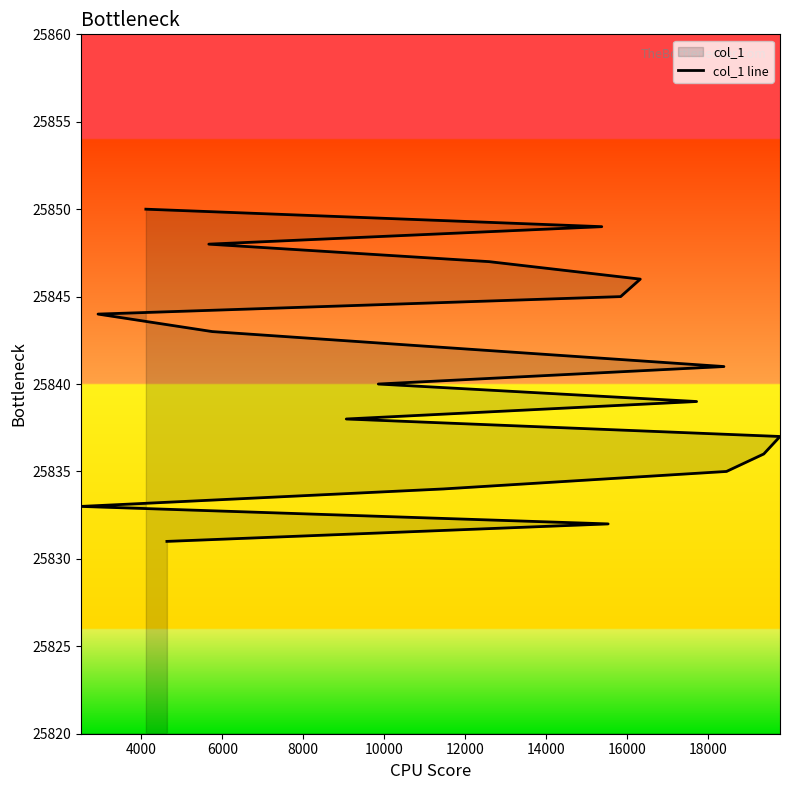

How many values are below 25841?

10